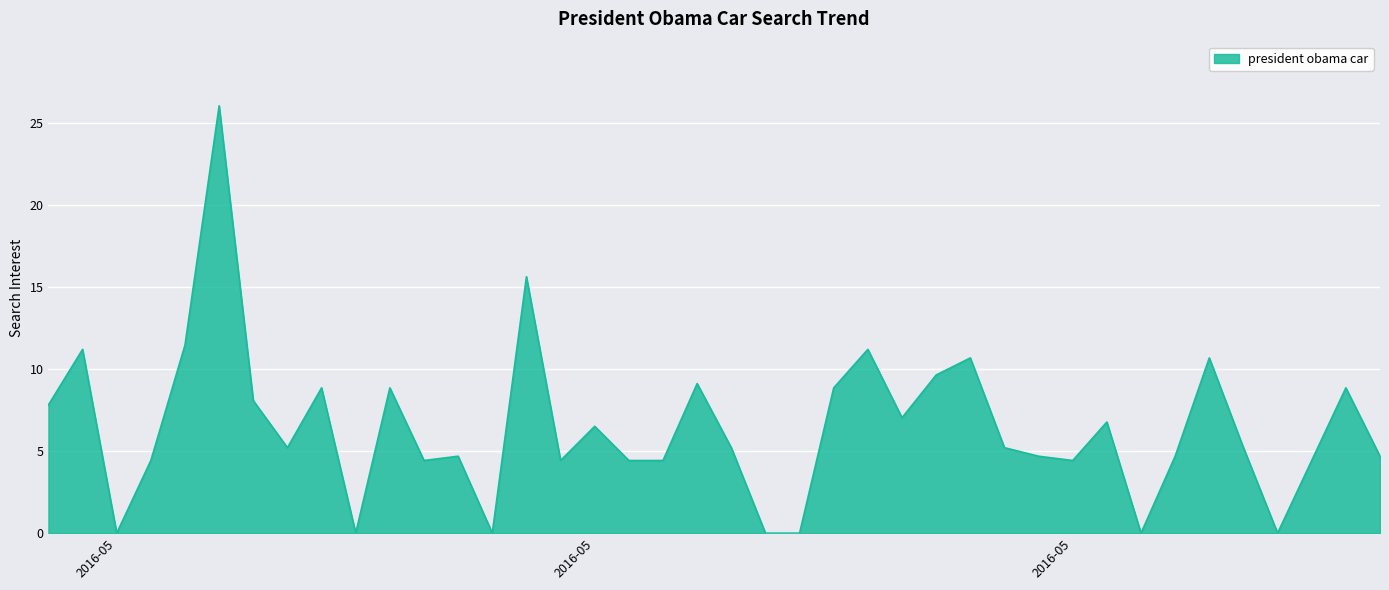

What is the greatest value displayed?

26.0